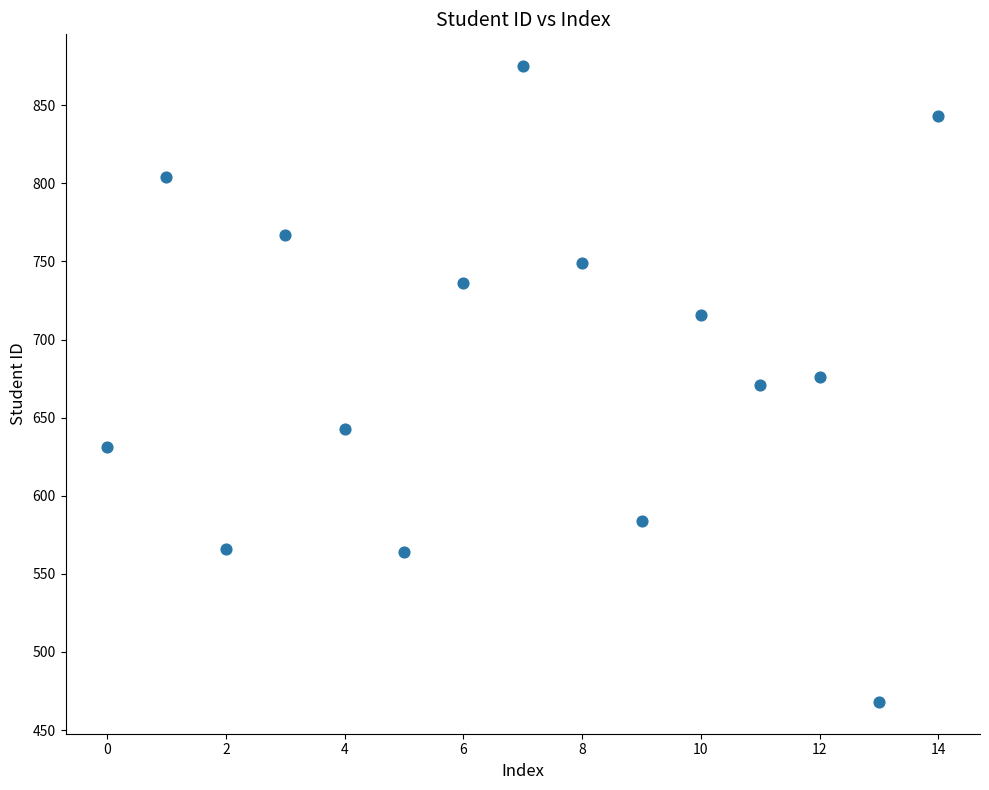

What is the range of Y values (max minus min)?

407